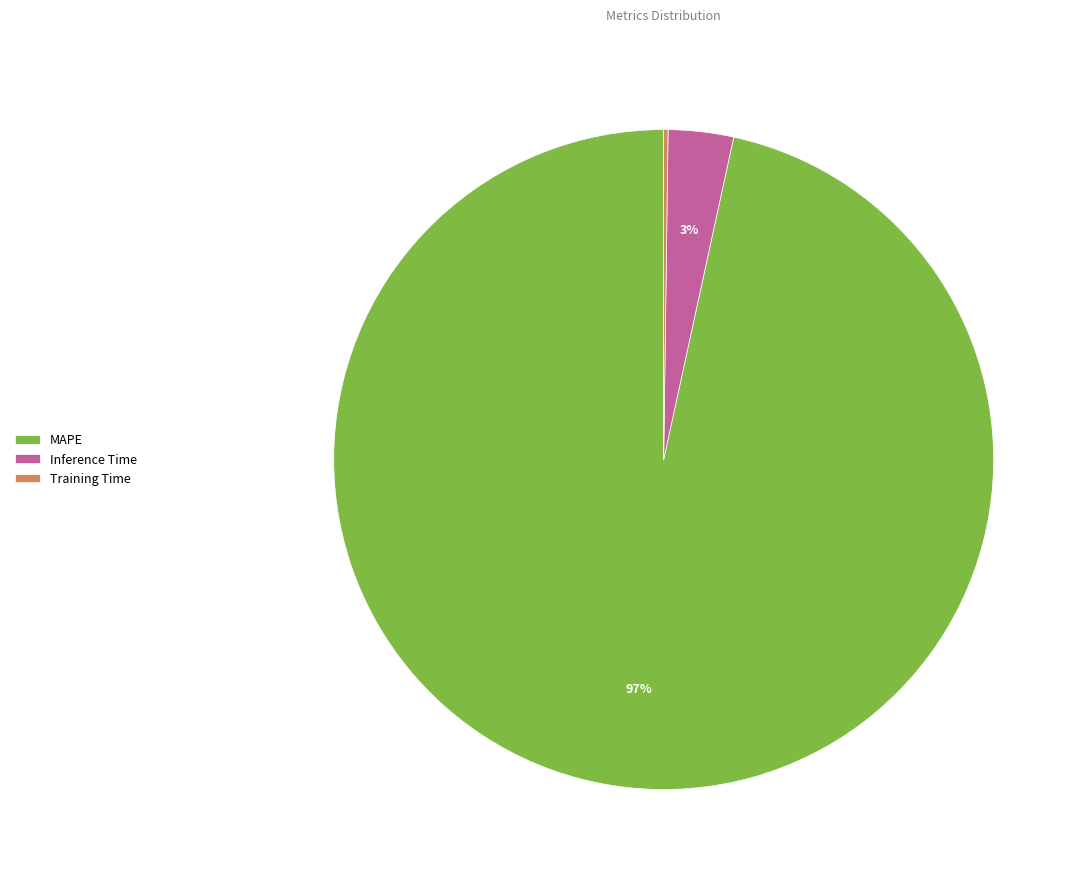

To the nearest percent, what is the average slice percentage?

33%